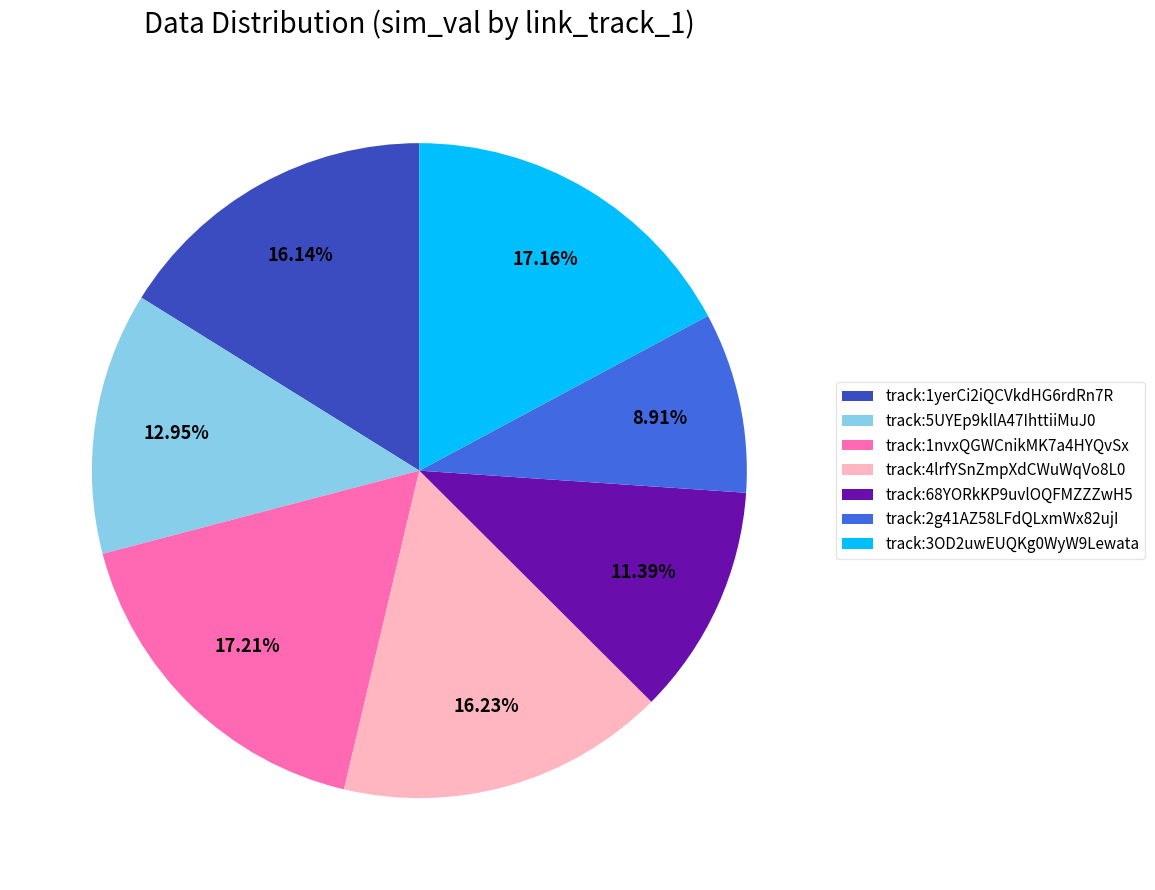

Which has a higher value, track:1yerCi2iQCVkdHG6rdRn7R or track:2g41AZ58LFdQLxmWx82ujI?

track:1yerCi2iQCVkdHG6rdRn7R